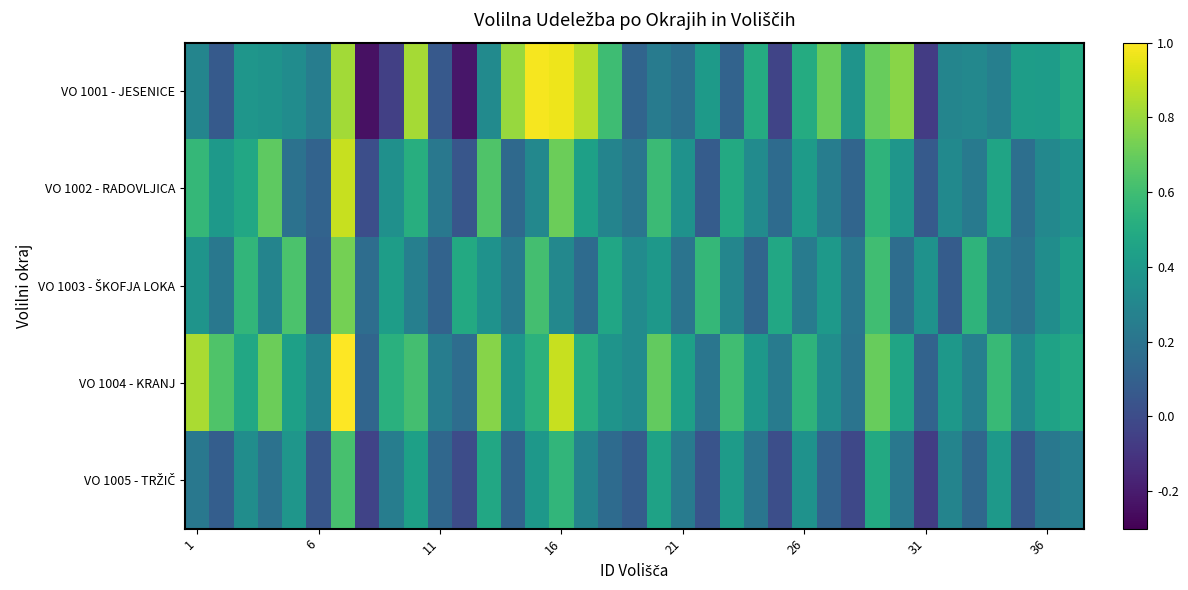

Count the number of data series in this chart.

5